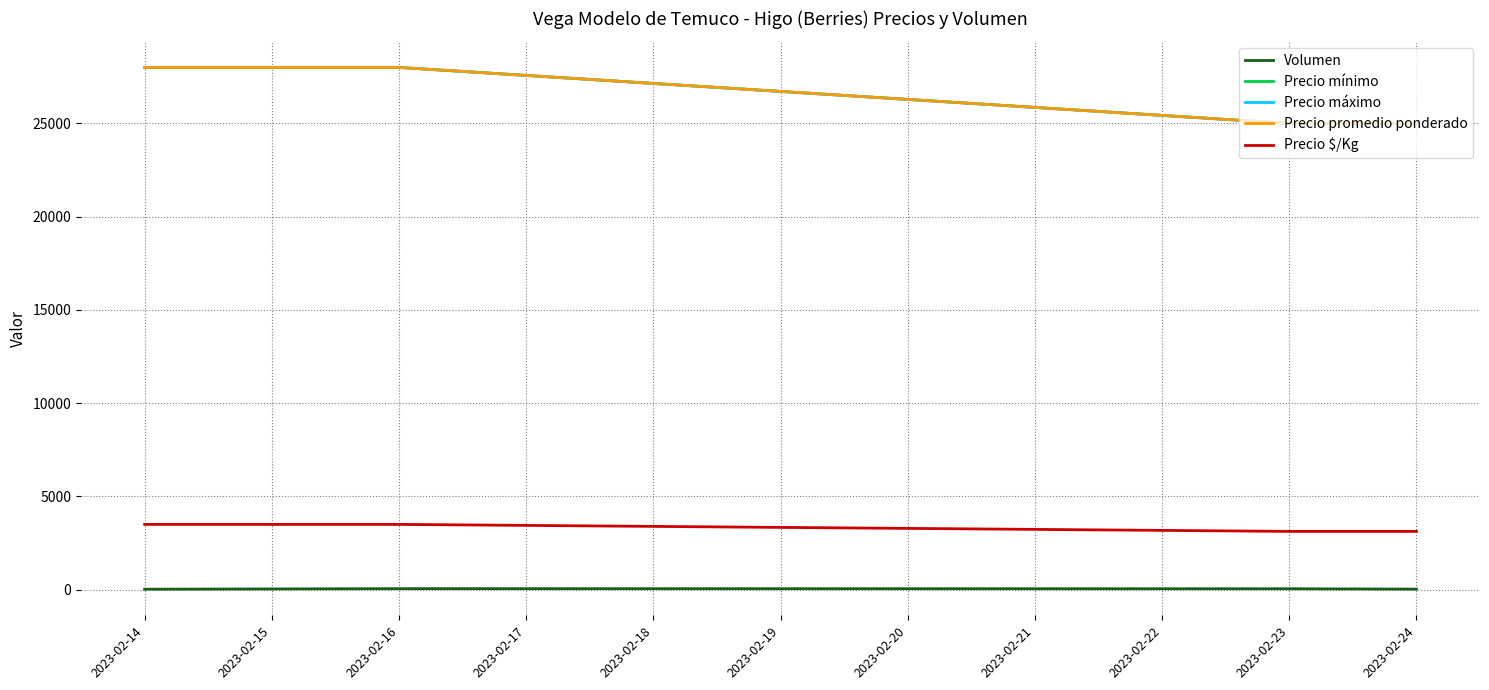

True or false: Precio máximo and Precio mínimo intersect in this chart.

False